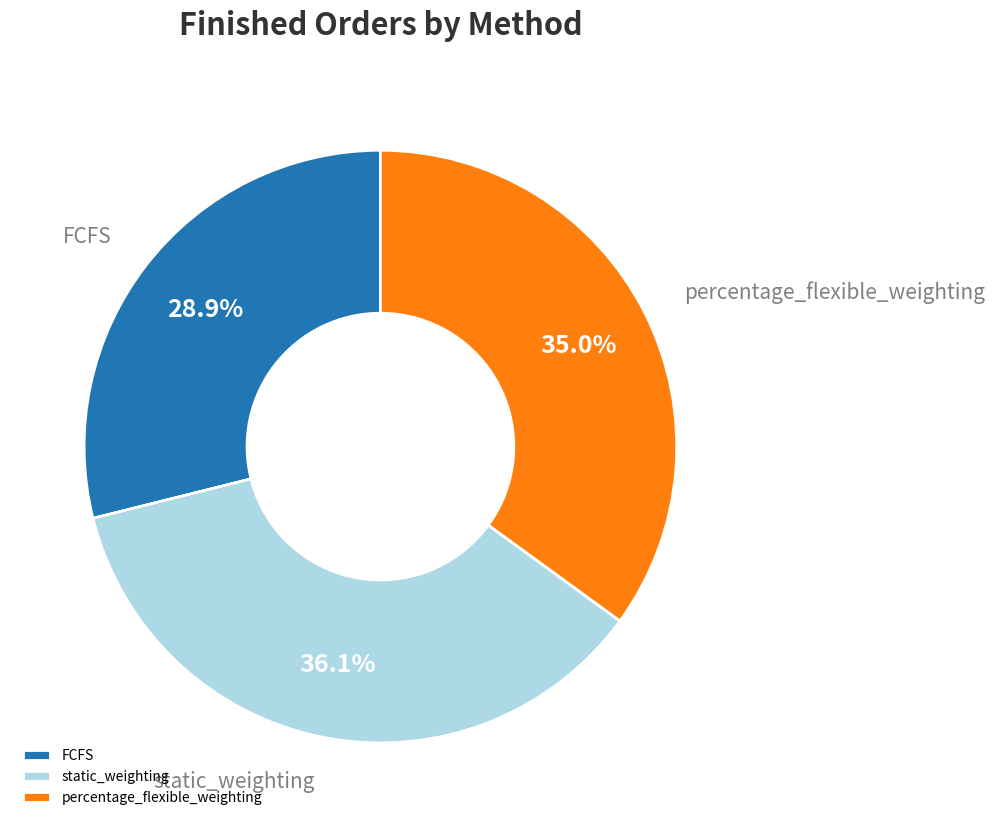

To the nearest percent, what is the combined percentage of percentage_flexible_weighting and static_weighting?

71%